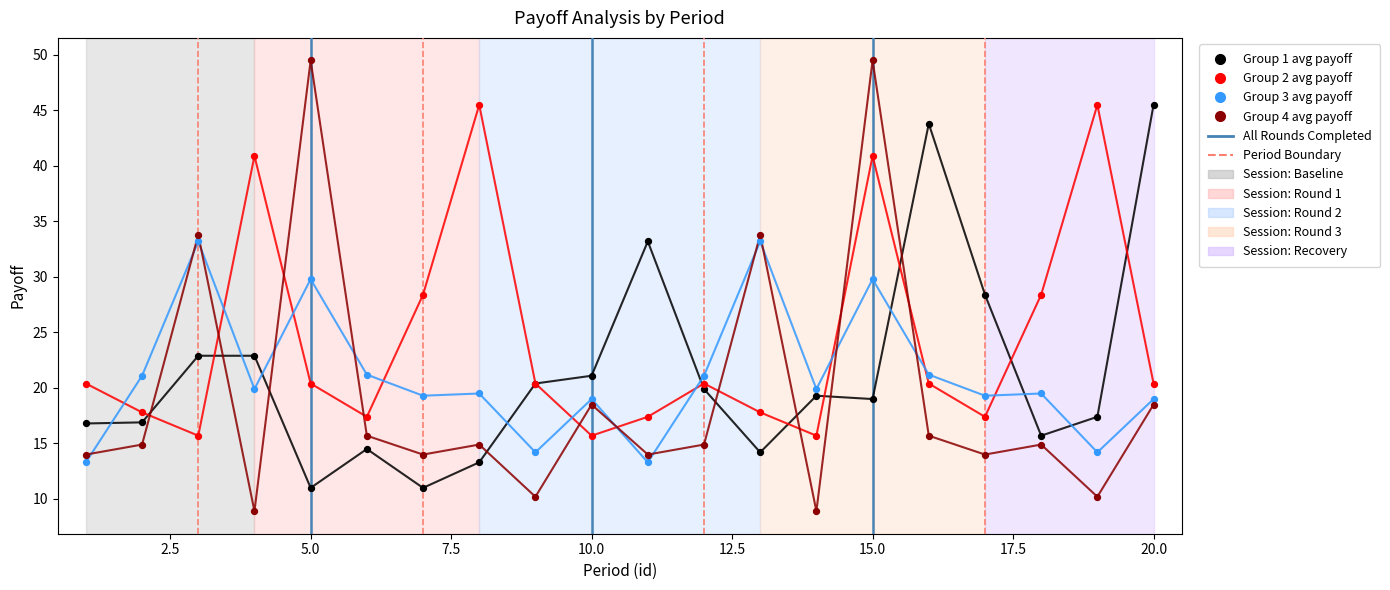

Which series contains the lowest Y value?

Group 4 avg payoff